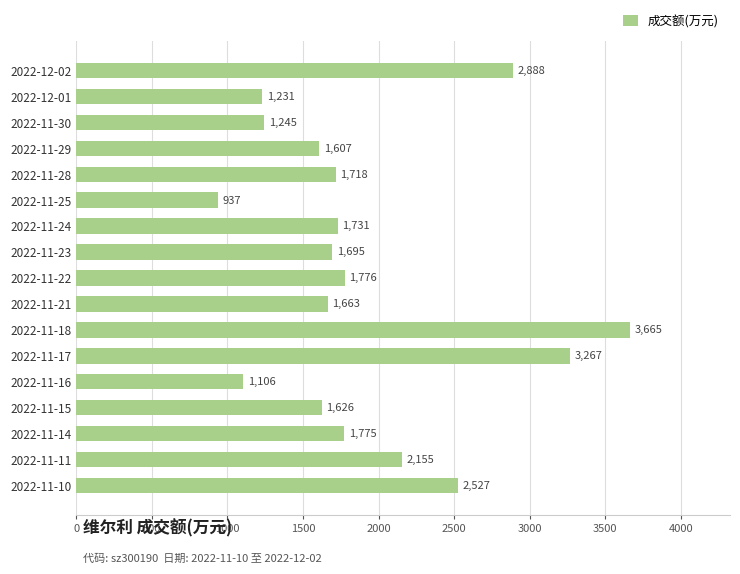

Is it true that the value at 2022-11-30 is 2055?

False